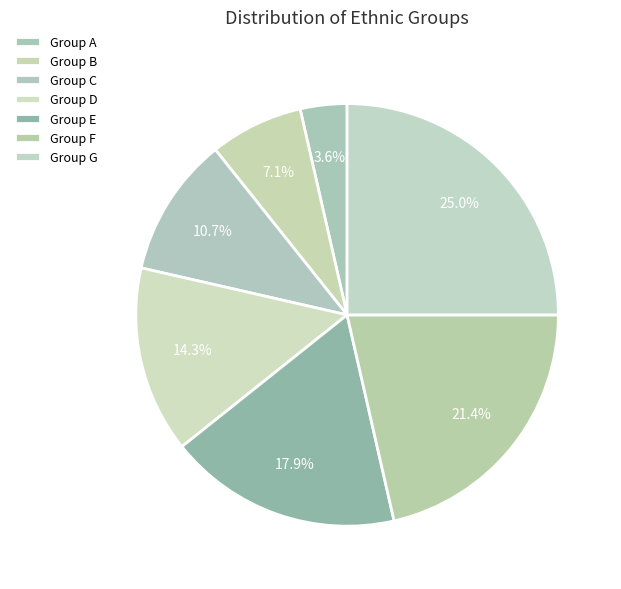

To the nearest percent, what is the difference between the Group A and Group C slice percentages?

7%